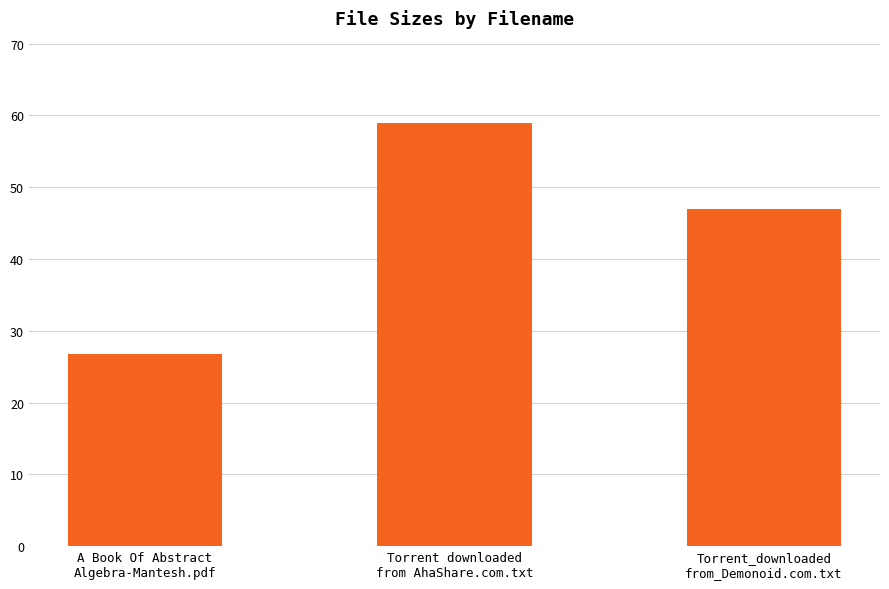

Are the bars grouped side by side (vs. stacked)?

No